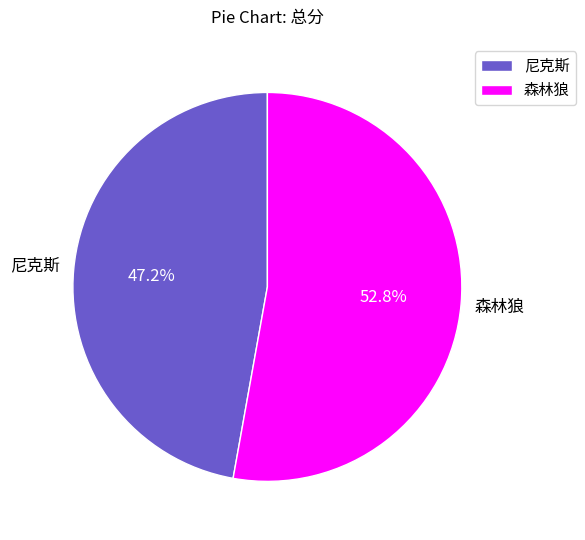

Does 尼克斯 account for over 50% of the chart?

No